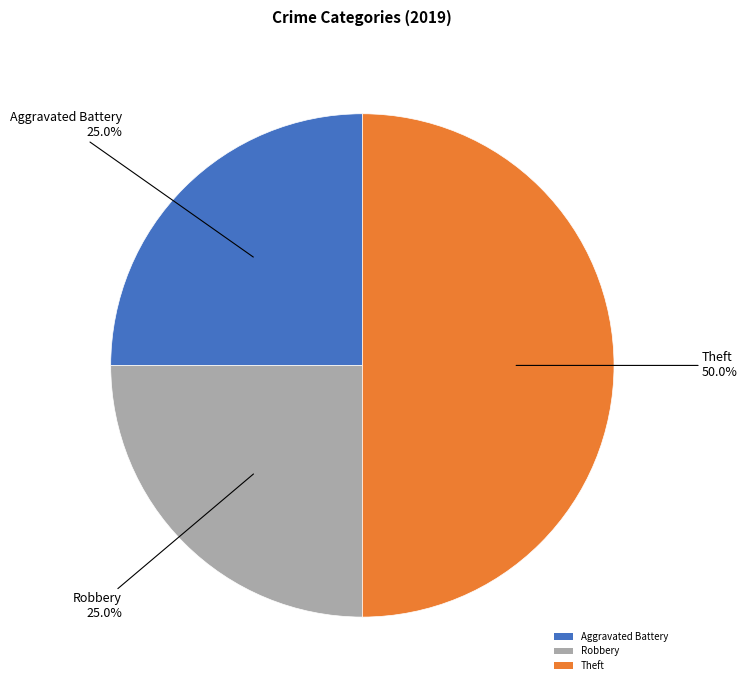

How many slices are in this pie chart?

3